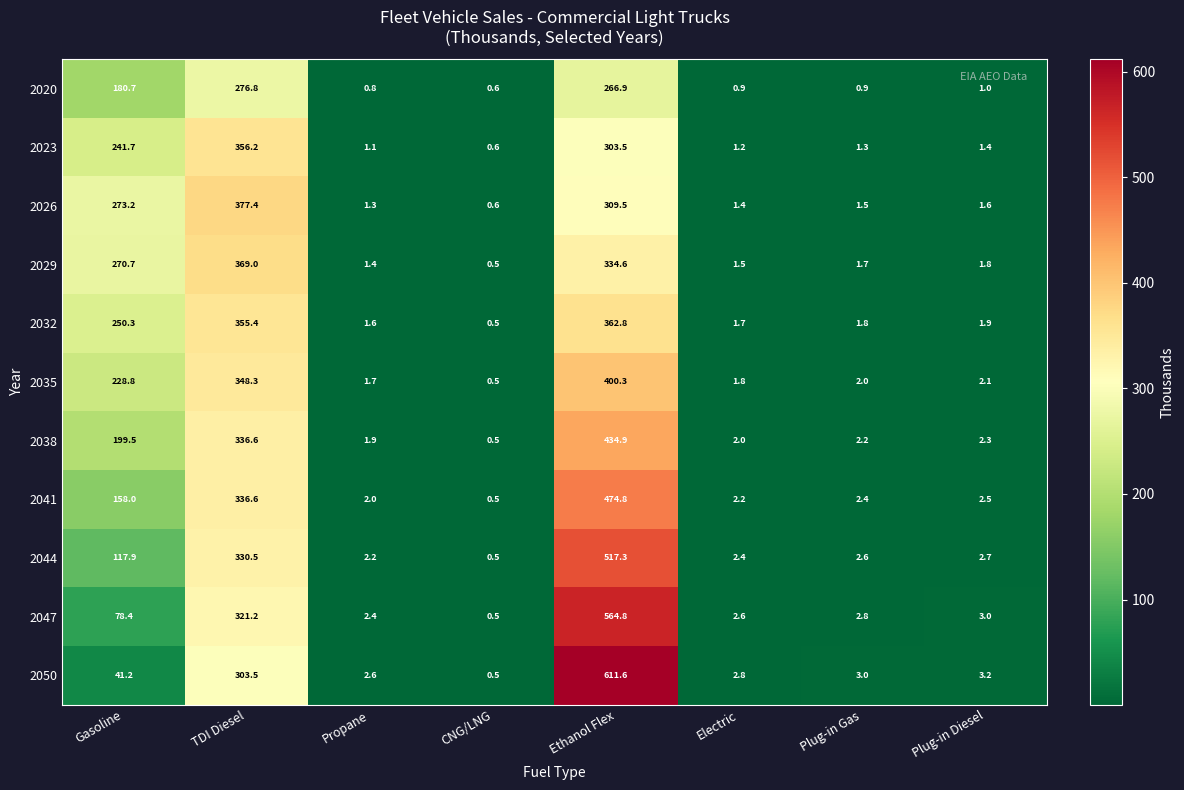

The 2020 series shows 48.8 at Gasoline. True or false?

False